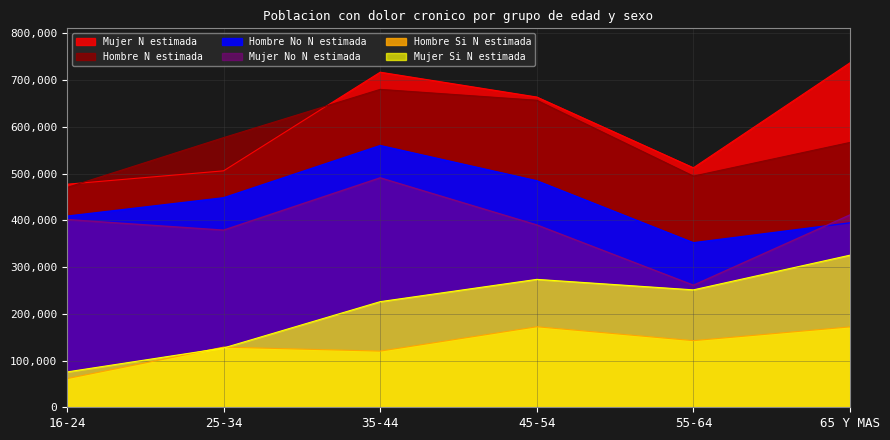

Which category has the lowest value in the Mujer N estimada series?

16-24